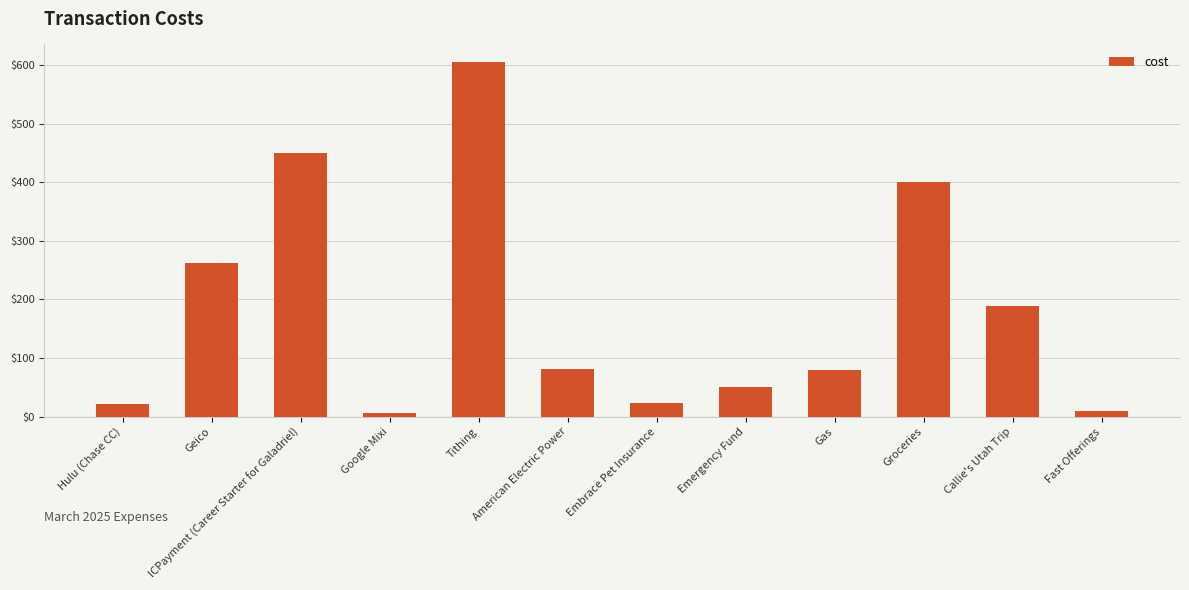

How many bars are there in total?

12